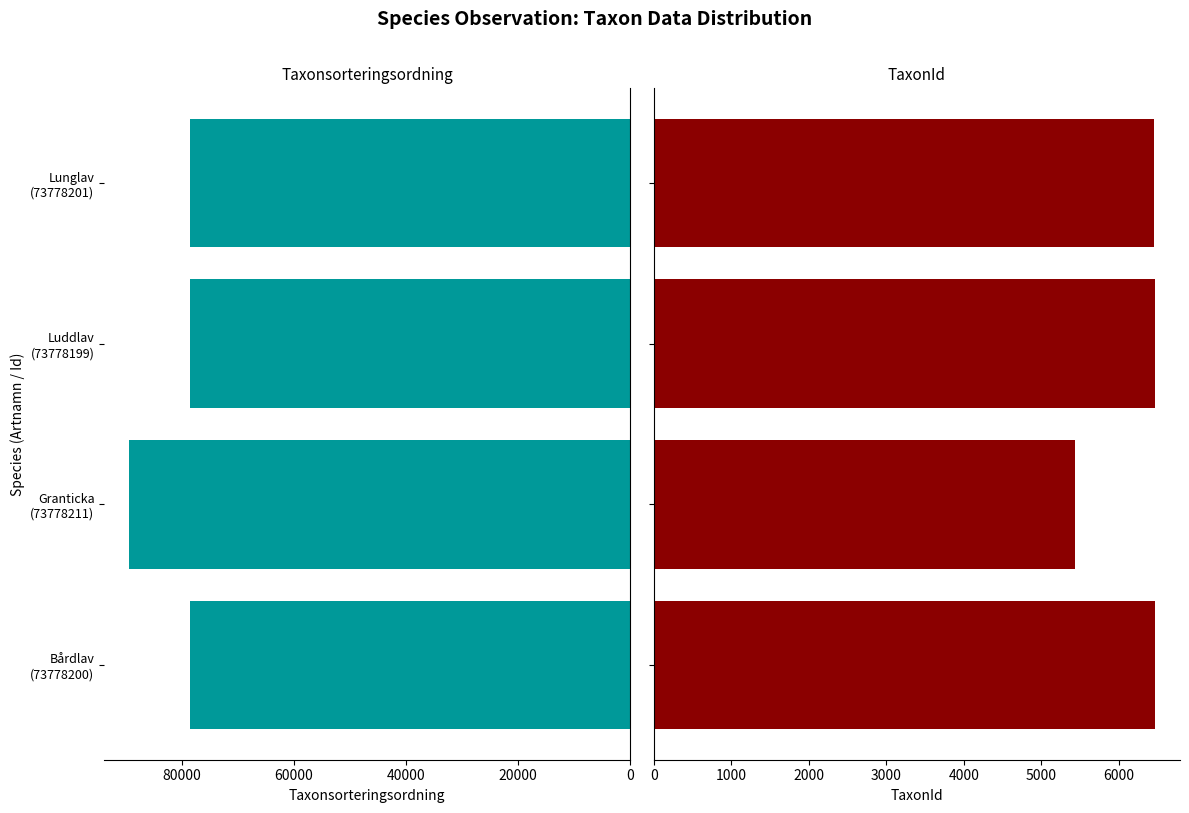

What is the difference between the maximum and minimum values in the TaxonId series?

1032